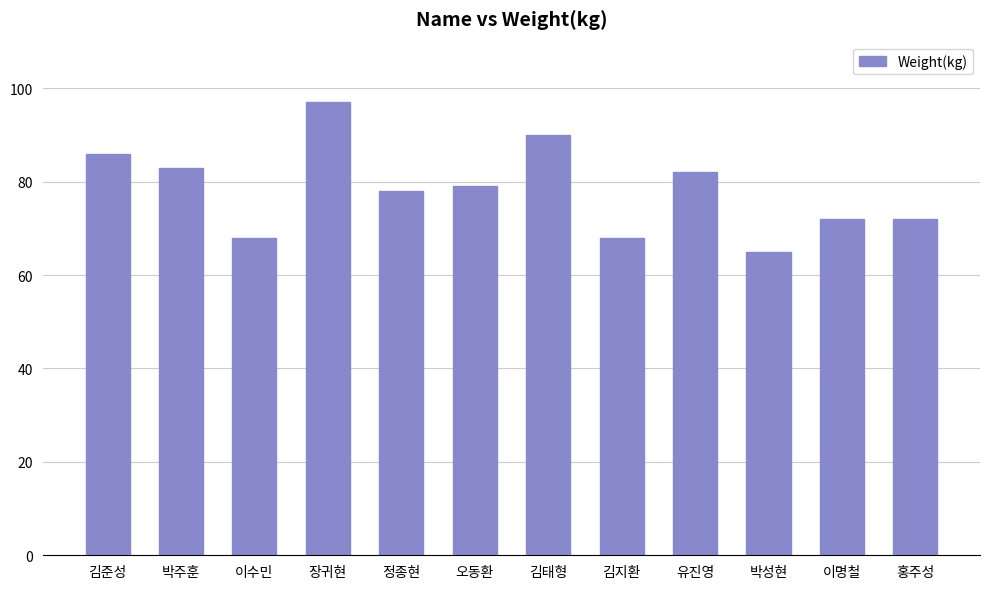

The chart shows a value of 29 at 장귀현. True or false?

False